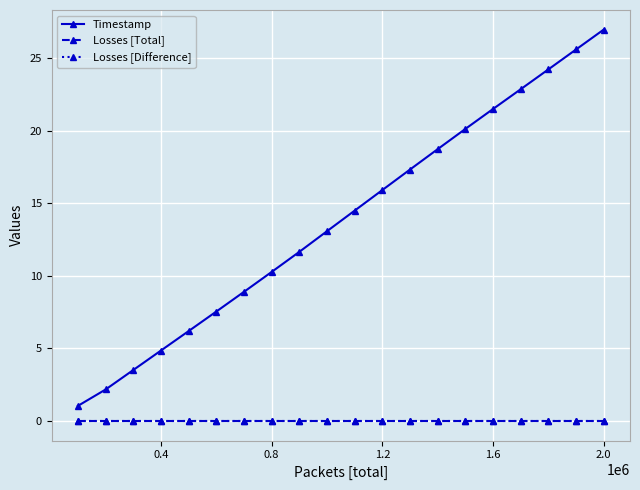

True or false: Losses [Difference] and Timestamp cross at least once.

False